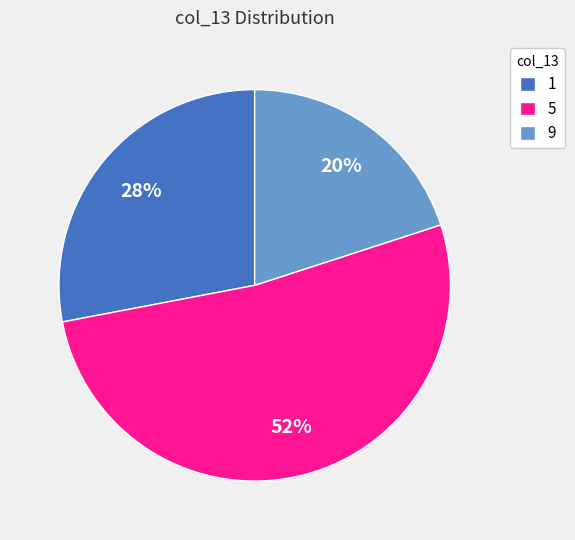

What is the majority slice?

5